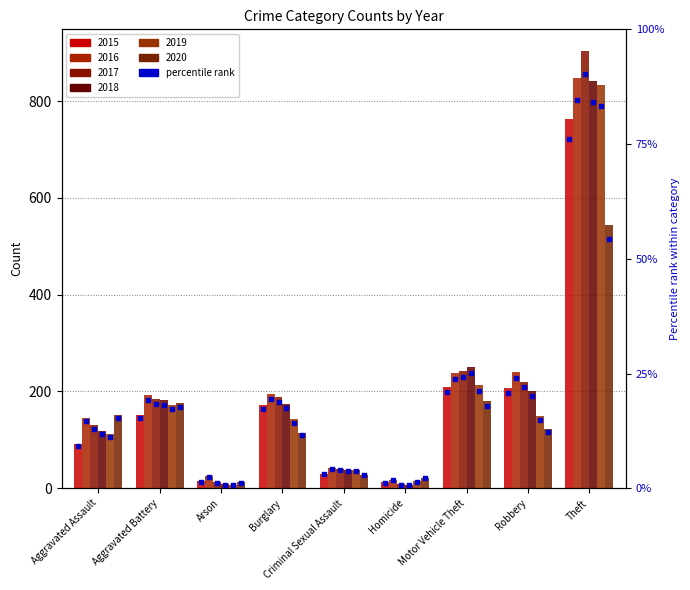

What is the ratio of the value at Aggravated Assault to the value at Homicide?

7.7